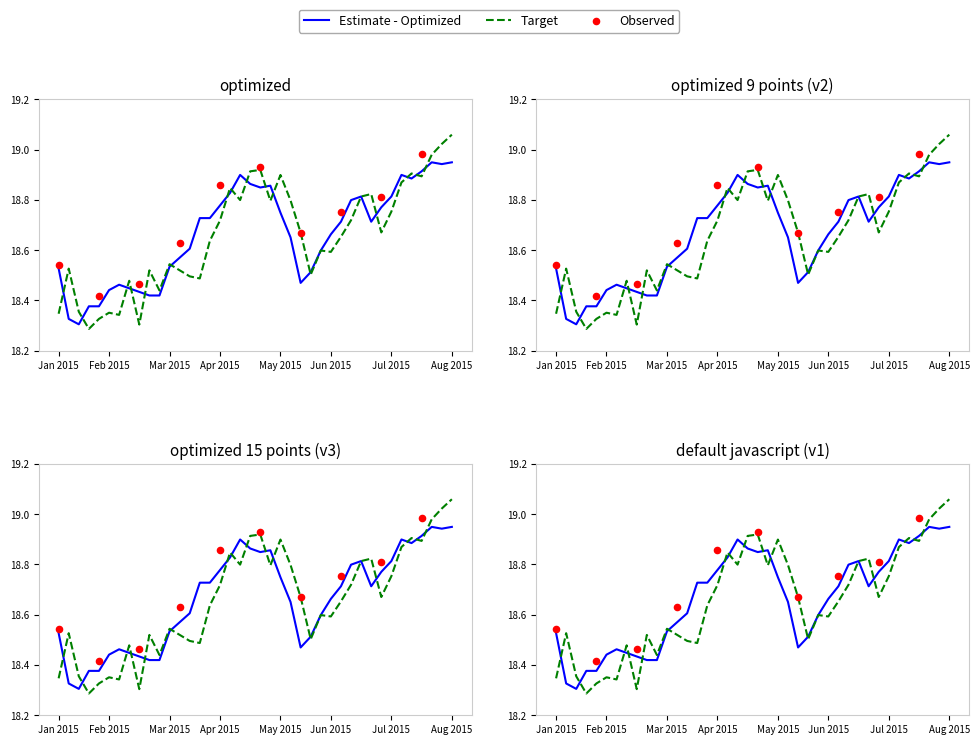

Is the value of close at 24 greater than the value of open at 17?

No